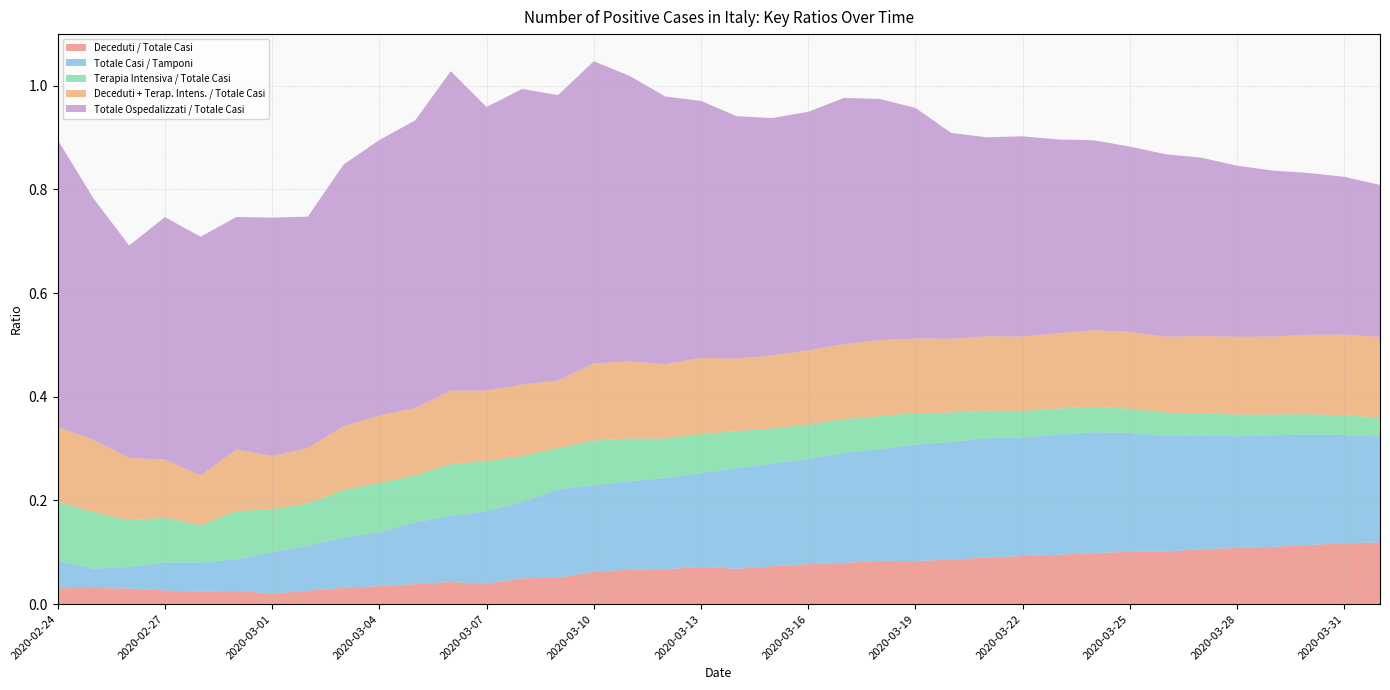

Reading right to left, list all the values displayed in this chart.

Deceduti / Totale Casi: 0.1	0.1	0.1	0.1	0.1	0.1	0.1	0.1	0.1	0.1	0.1	0.1	0.1	0.1	0.1	0.1	0.1	0.1	0.1	0.1	0.1	0.1	0.1	0.1	0.0	0.0	0.0	0.0	0.0	0.0	0.0	0.0	0.0	0.0	0.0	0.0	0.0	0.0
Totale Casi / Tamponi: 0.2	0.2	0.2	0.2	0.2	0.2	0.2	0.2	0.2	0.2	0.2	0.2	0.2	0.2	0.2	0.2	0.2	0.2	0.2	0.2	0.2	0.2	0.2	0.2	0.1	0.1	0.1	0.1	0.1	0.1	0.1	0.1	0.1	0.1	0.1	0.0	0.0	0.1
Terapia Intensiva / Totale Casi: 0.0	0.0	0.0	0.0	0.0	0.0	0.0	0.0	0.0	0.1	0.1	0.1	0.1	0.1	0.1	0.1	0.1	0.1	0.1	0.1	0.1	0.1	0.1	0.1	0.1	0.1	0.1	0.1	0.1	0.1	0.1	0.1	0.1	0.1	0.1	0.1	0.1	0.1
Deceduti + Terap. Intens. / Totale Casi: 0.2	0.2	0.2	0.2	0.2	0.1	0.1	0.1	0.1	0.1	0.1	0.1	0.1	0.1	0.1	0.1	0.1	0.1	0.1	0.1	0.1	0.1	0.1	0.1	0.1	0.1	0.1	0.1	0.1	0.1	0.1	0.1	0.1	0.1	0.1	0.1	0.1	0.1
Totale Ospedalizzati / Totale Casi: 0.3	0.3	0.3	0.3	0.3	0.3	0.4	0.4	0.4	0.4	0.4	0.4	0.4	0.4	0.5	0.5	0.5	0.5	0.5	0.5	0.5	0.6	0.6	0.6	0.6	0.5	0.6	0.6	0.5	0.5	0.4	0.5	0.4	0.5	0.5	0.4	0.5	0.6